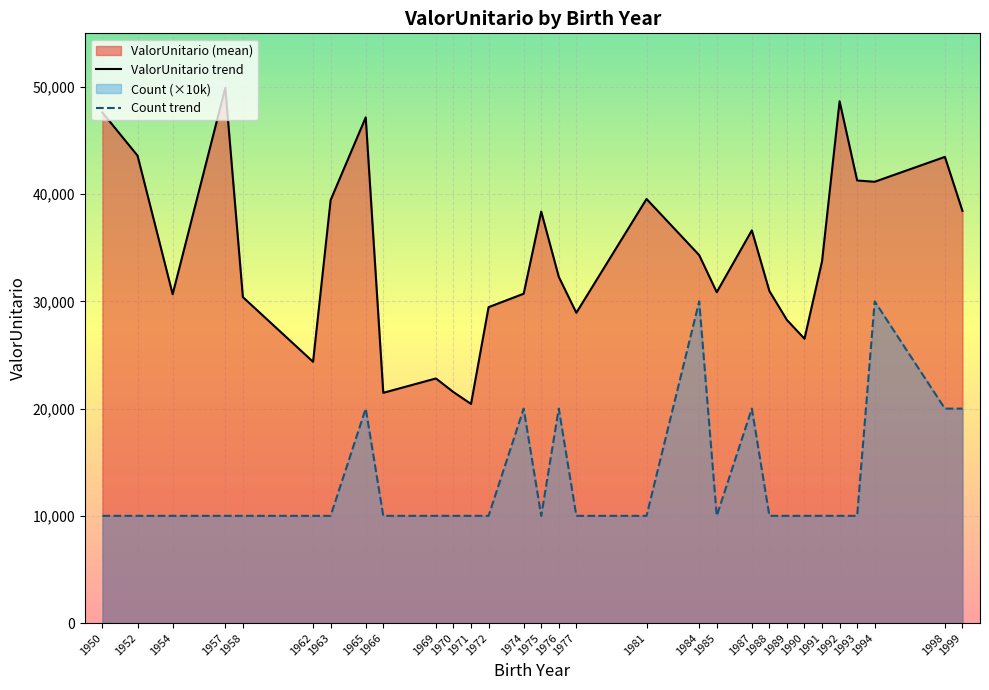

List the series in order of their peak value, lowest first.

Count trend, ValorUnitario trend